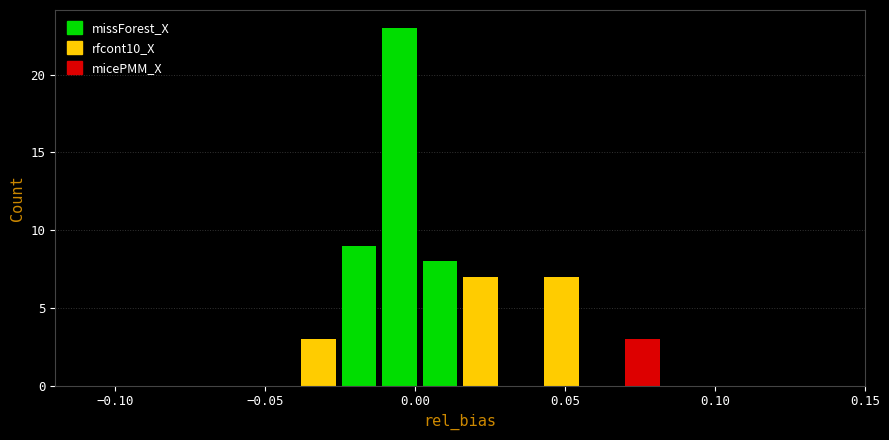

Around what value on the x-axis is the tallest bar? Give the approximate position of its centre, as read against the axis.

-0.005